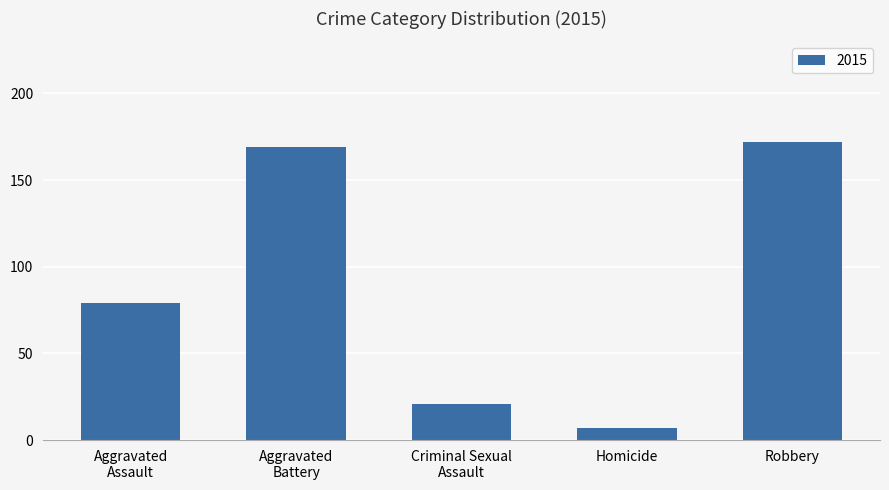

What is the sum of all values?

448